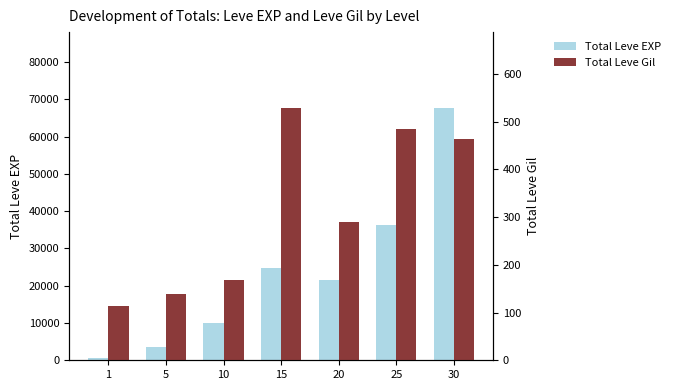

At how many categories does at least one series exceed 5858?

5